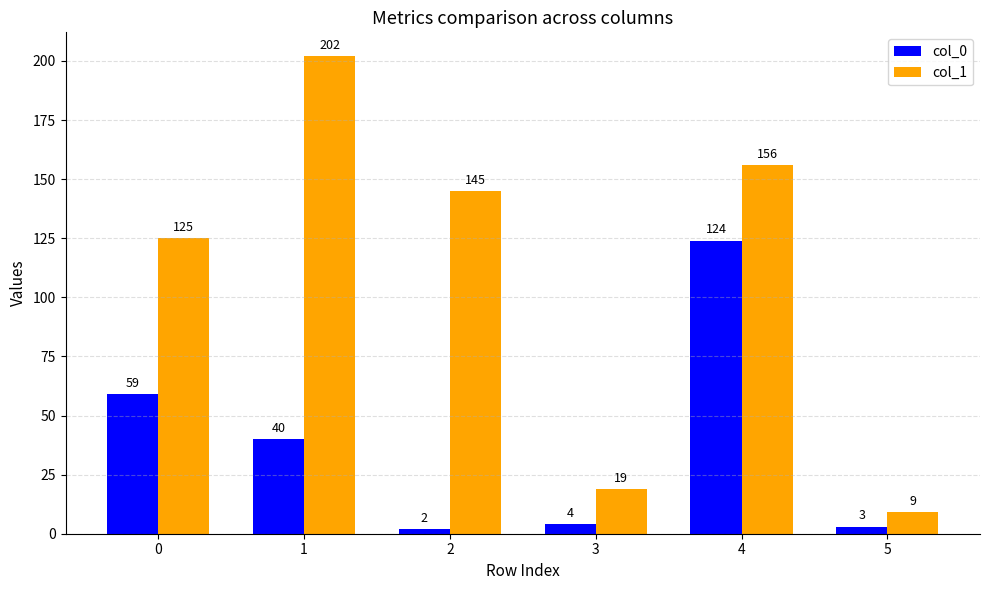

The value of col_0 at 0 is 59. True or false?

True